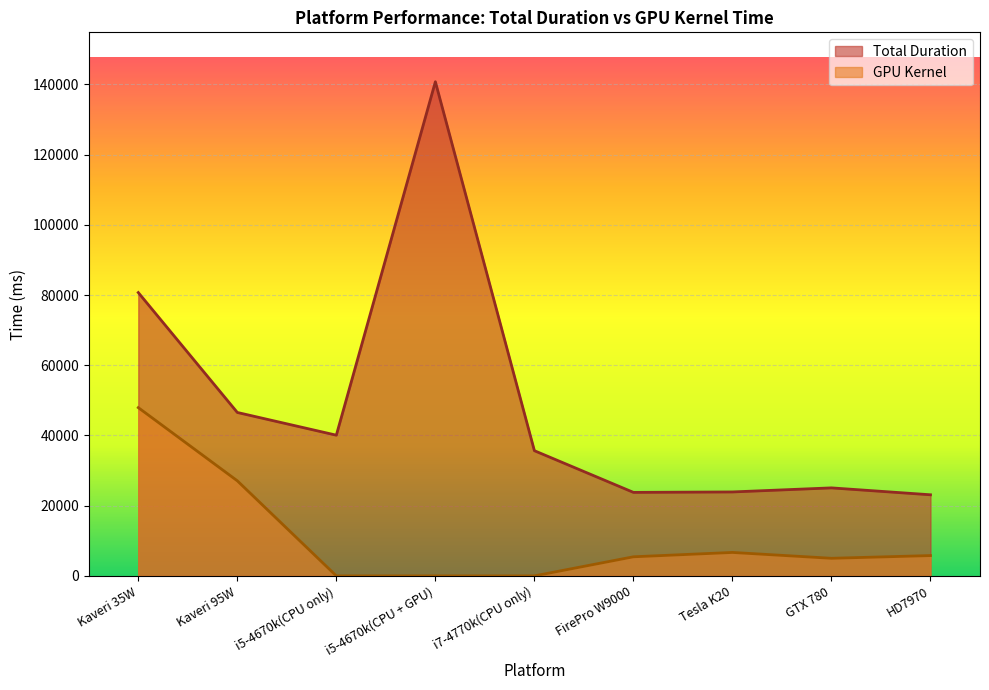

List the labels in order of GPU Kernel value, largest first.

Kaveri 35W, Kaveri 95W, Tesla K20, HD7970, FirePro W9000, GTX 780, i5-4670k(CPU only), i5-4670k(CPU + GPU), i7-4770k(CPU only)